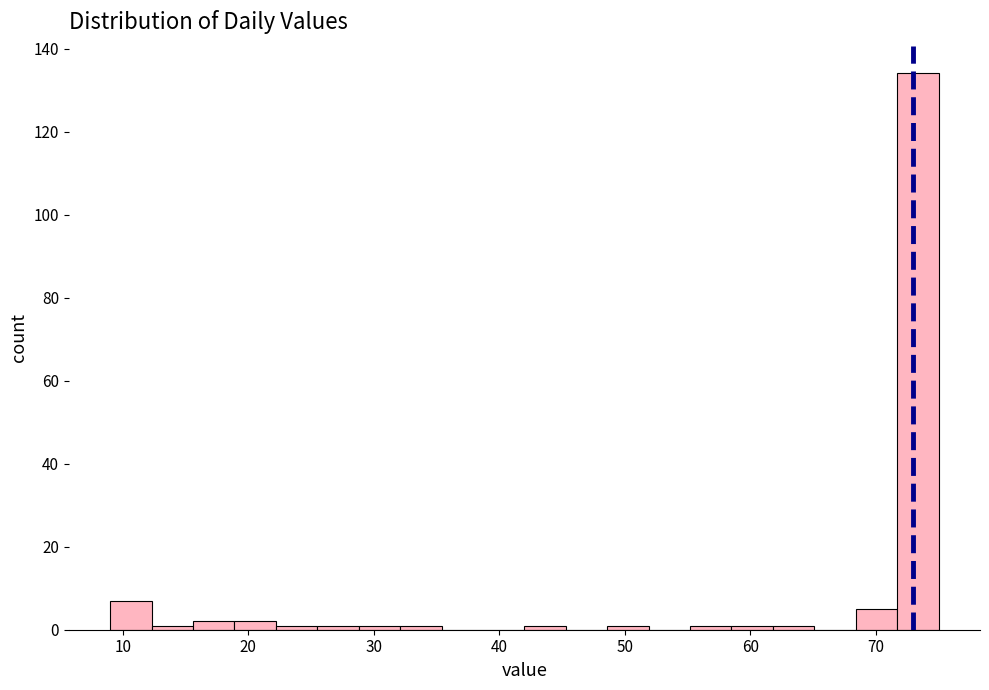

Read against the x-axis, roughly where is the centre of the tallest bar?

73